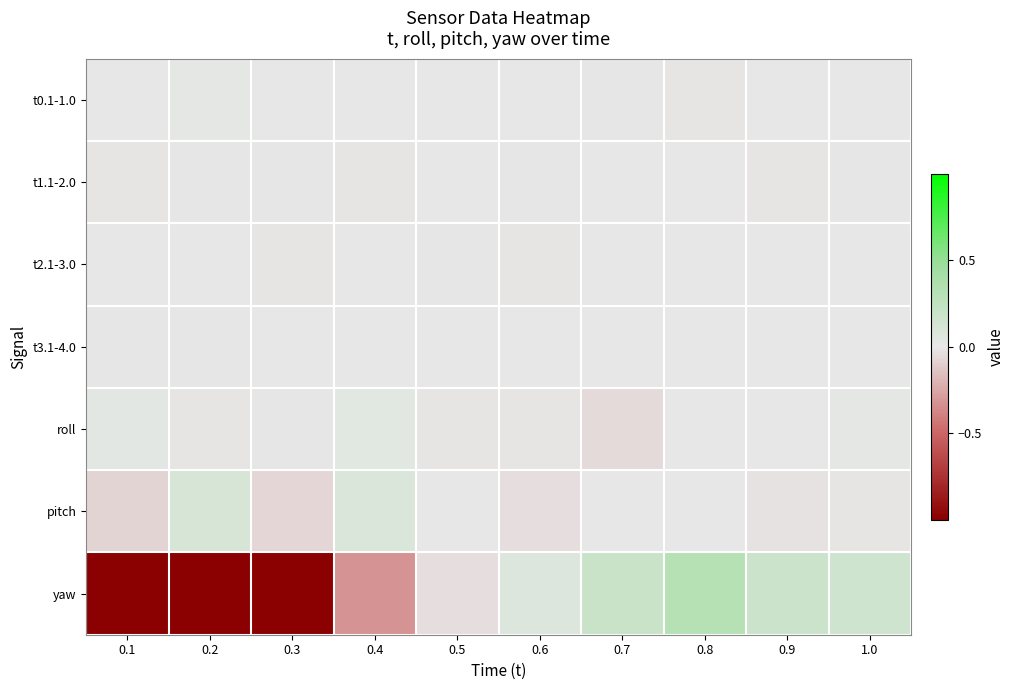

Reading right to left, list all the values displayed in this chart.

t0.1-1.0: 1.0=0.0	0.9=0.0	0.8=-0.0	0.7=-0.0	0.6=0.0	0.5=0.0	0.4=0.0	0.3=0.0	0.2=0.0	0.1=0.0
t1.1-2.0: 1.0=-0.0	0.9=-0.0	0.8=0.0	0.7=0.0	0.6=-0.0	0.5=0.0	0.4=-0.0	0.3=-0.0	0.2=-0.0	0.1=-0.0
t2.1-3.0: 1.0=0.0	0.9=0.0	0.8=0.0	0.7=0.0	0.6=-0.0	0.5=-0.0	0.4=0.0	0.3=-0.0	0.2=0.0	0.1=0.0
t3.1-4.0: 1.0=0.0	0.9=0.0	0.8=0.0	0.7=0.0	0.6=0.0	0.5=0.0	0.4=0.0	0.3=0.0	0.2=-0.0	0.1=-0.0
roll: 1.0=0.0	0.9=0.0	0.8=0.0	0.7=-0.0	0.6=-0.0	0.5=-0.0	0.4=0.0	0.3=-0.0	0.2=-0.0	0.1=0.0
pitch: 1.0=-0.0	0.9=-0.0	0.8=0.0	0.7=0.0	0.6=-0.0	0.5=0.0	0.4=0.1	0.3=-0.1	0.2=0.1	0.1=-0.1
yaw: 1.0=0.2	0.9=0.2	0.8=0.3	0.7=0.2	0.6=0.1	0.5=-0.0	0.4=-0.3	0.3=-1.6	0.2=-2.6	0.1=-1.8